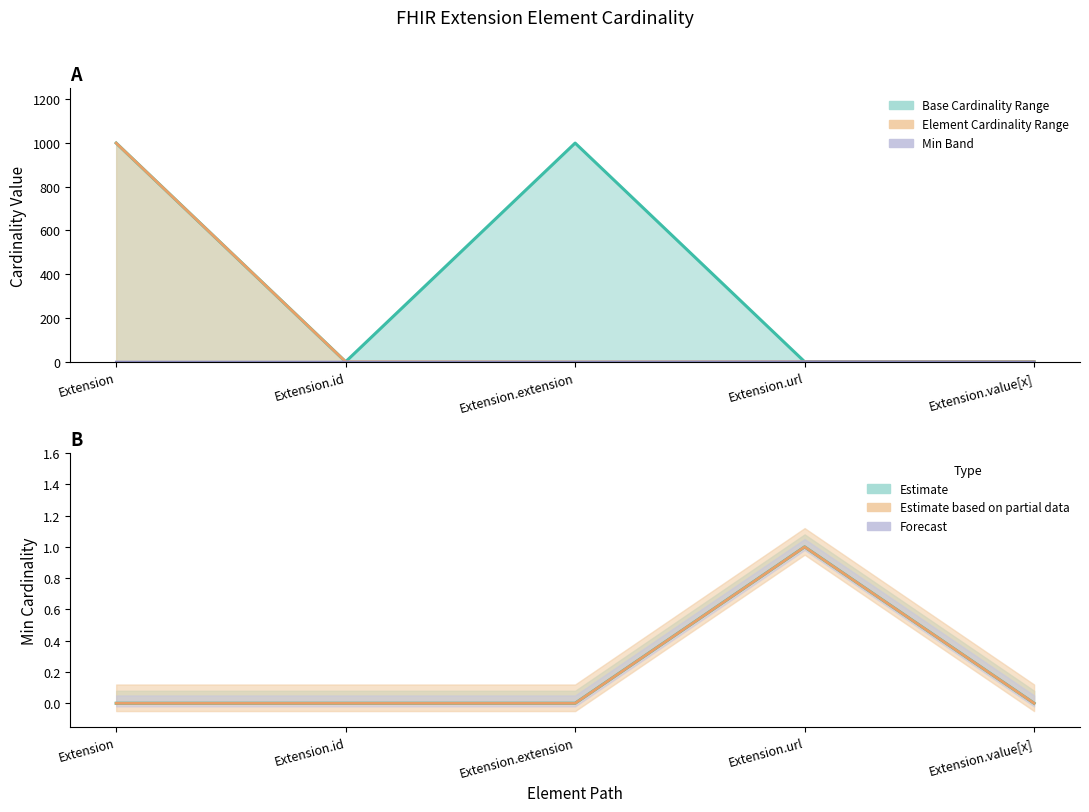

True or false: Base Max and Min intersect in this chart.

False